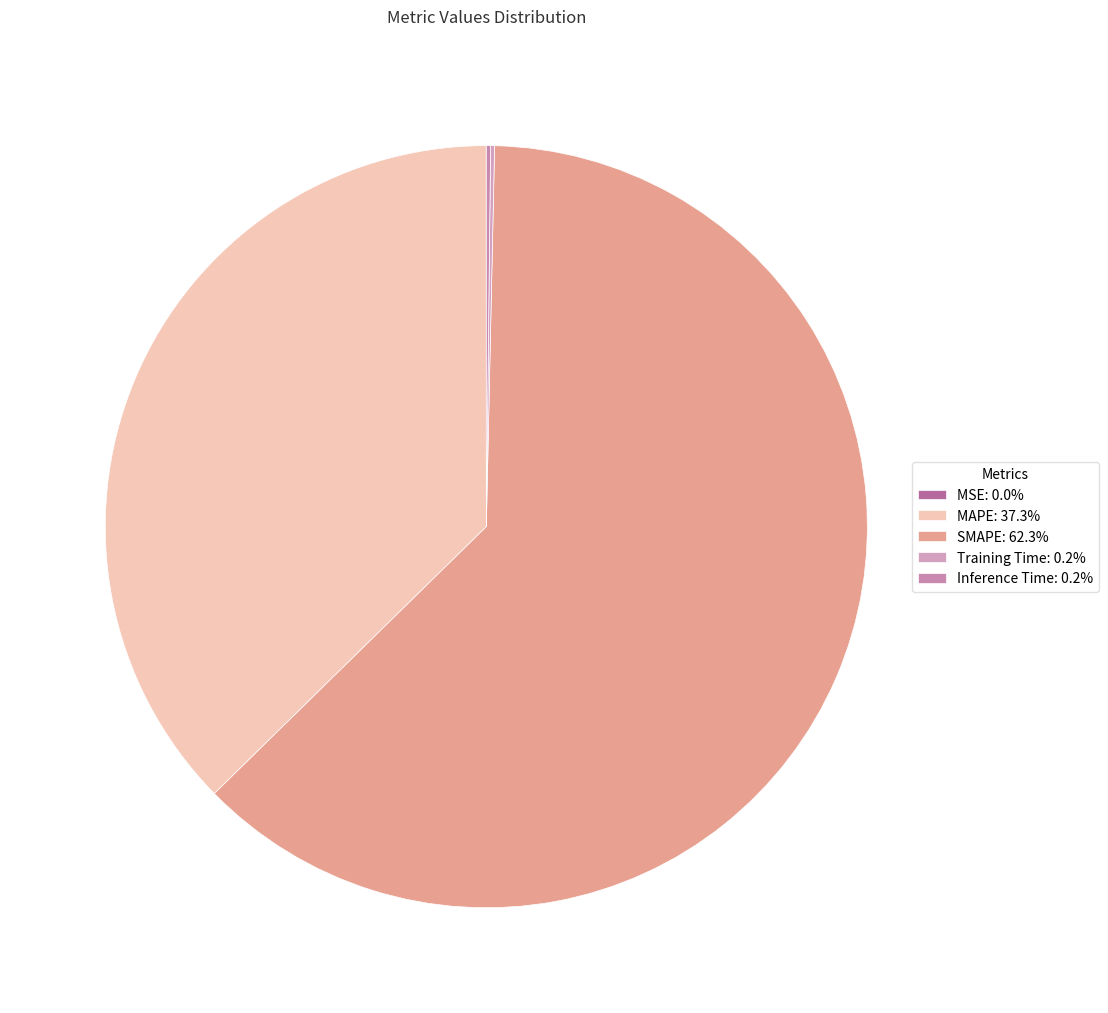

To the nearest percent, what is the average slice percentage?

20%